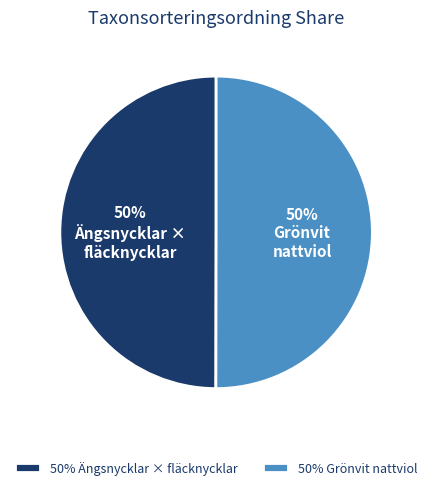

To the nearest percent, what portion does 50% Ängsnycklar × fläcknycklar represent?

50%